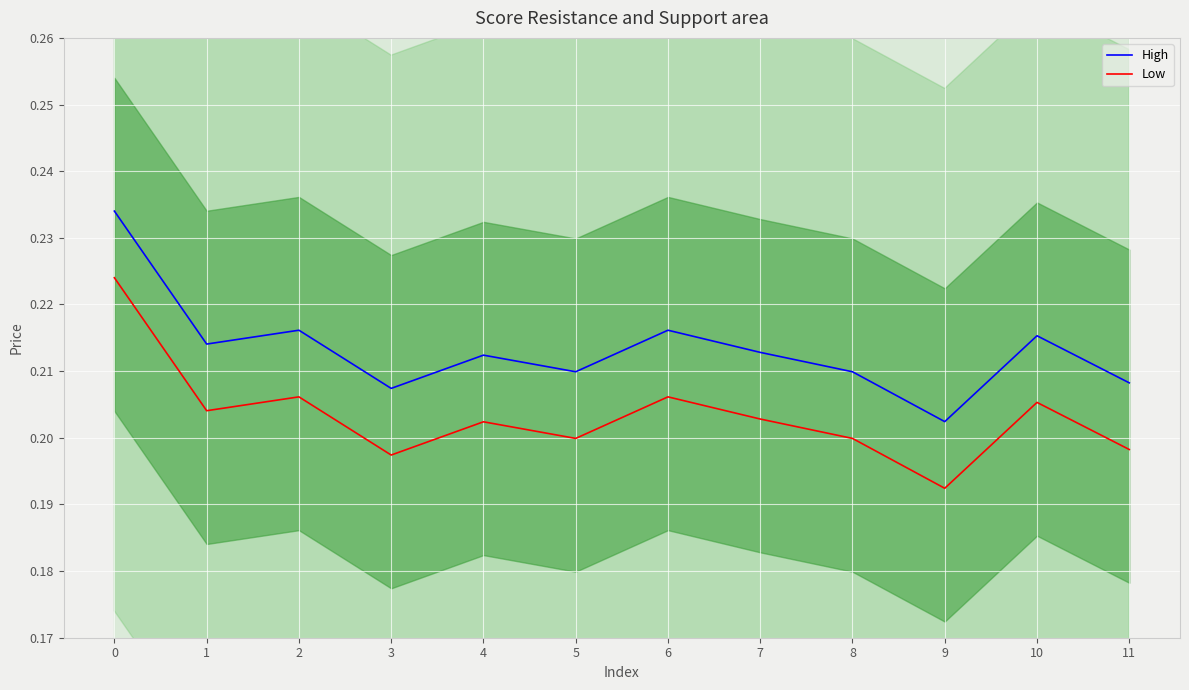

What is the average value of the High series?

0.2